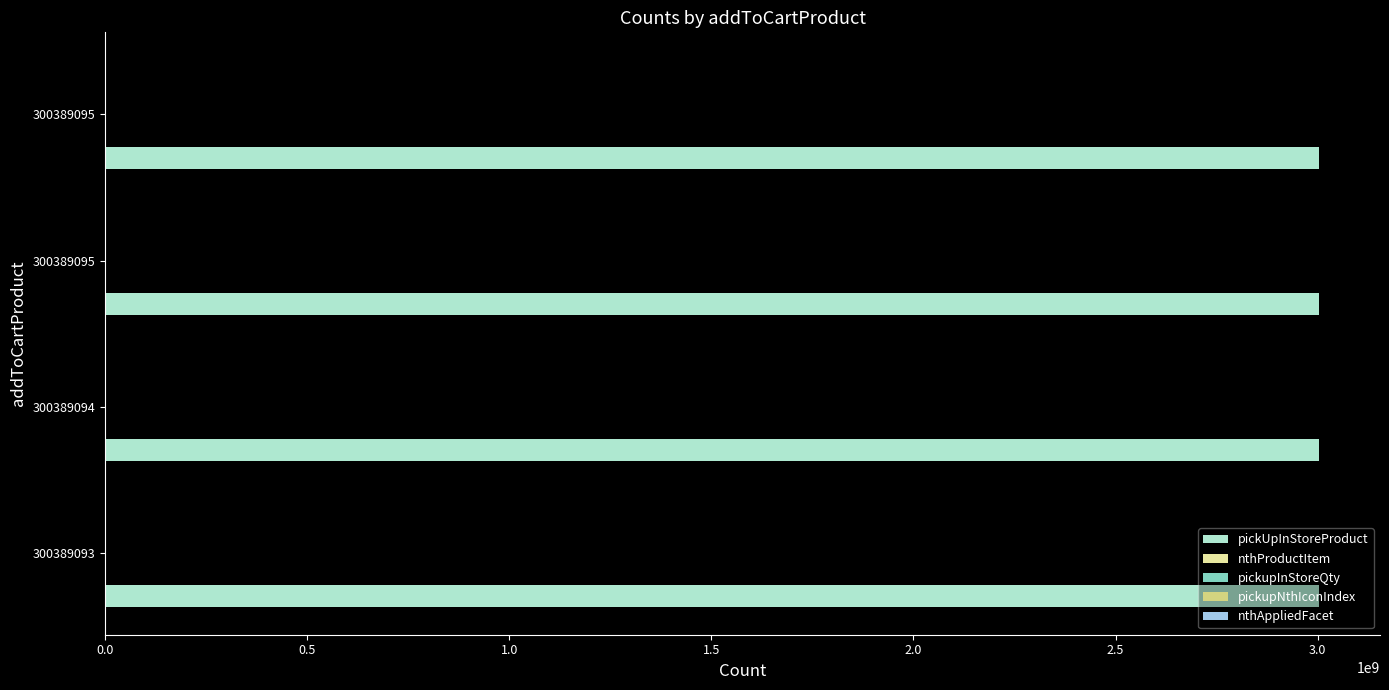

Count the number of data series in this chart.

4